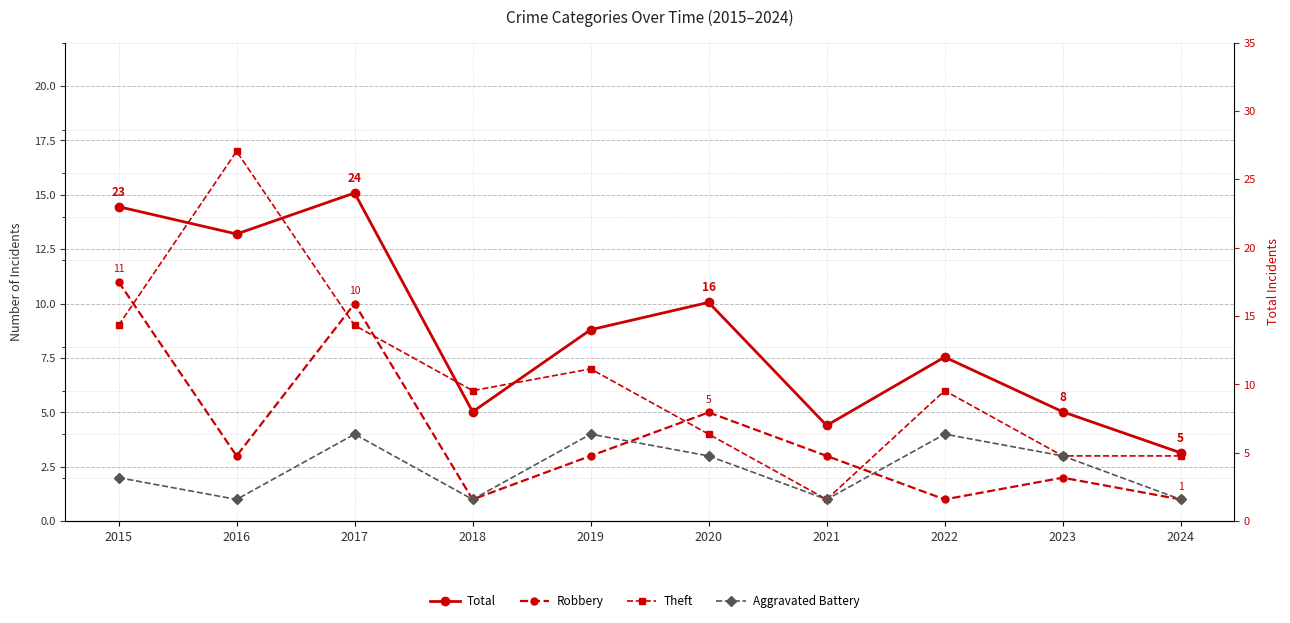

True or false: Robbery has a value of 3 at 2019.

True